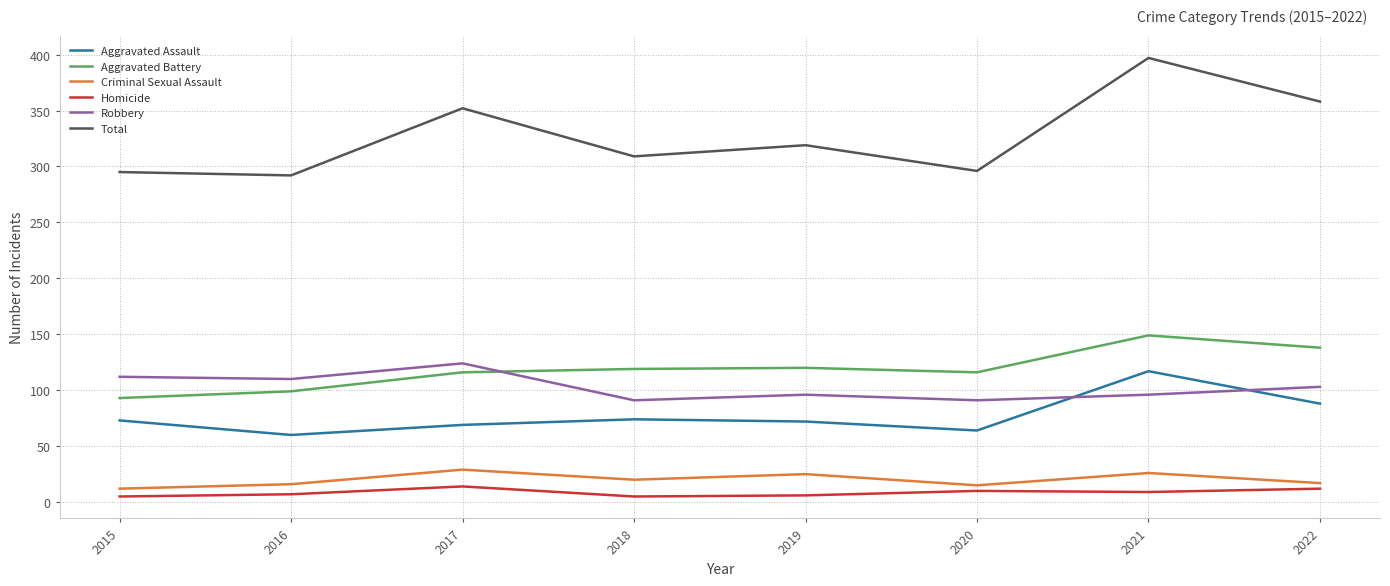

True or false: Total and Homicide cross at least once.

False